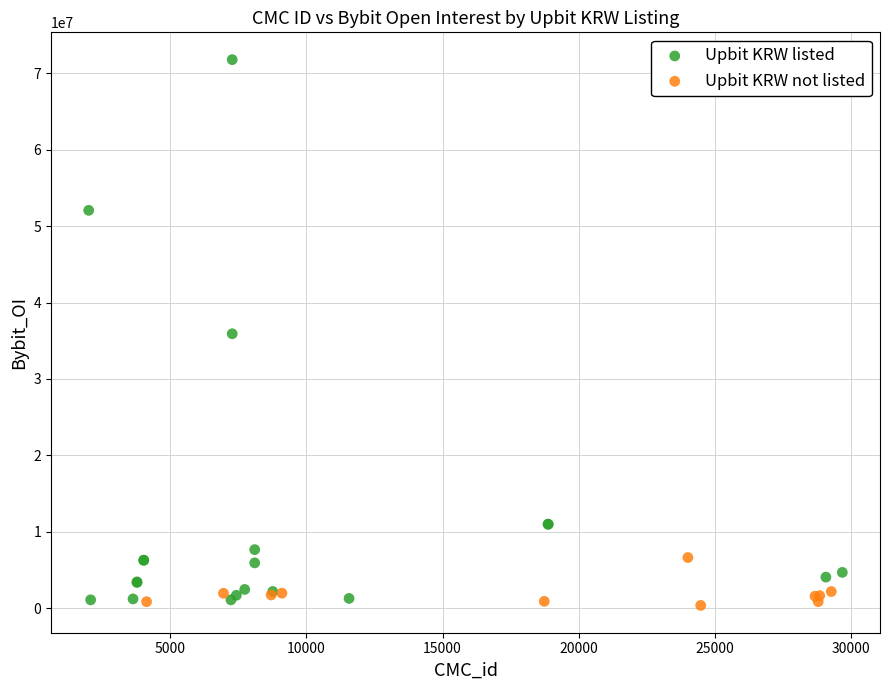

Which series reaches the maximum Y coordinate?

Upbit KRW listed